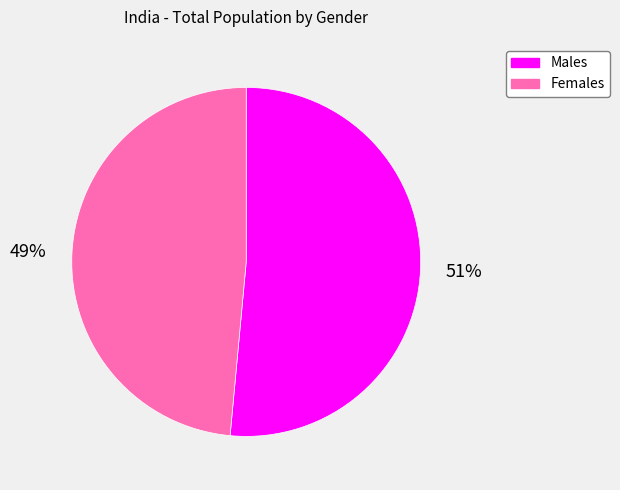

Between Males and Females, which is larger?

Males